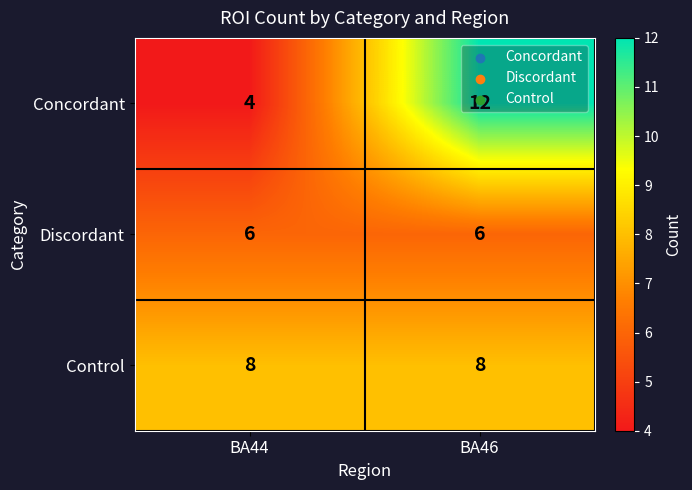

What is the average value of the Concordant series?

8